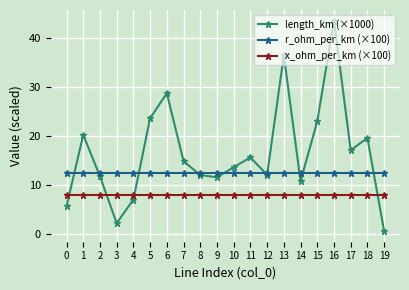

True or false: x_ohm_per_km (×100) has a value of 8.0 at 9.

True